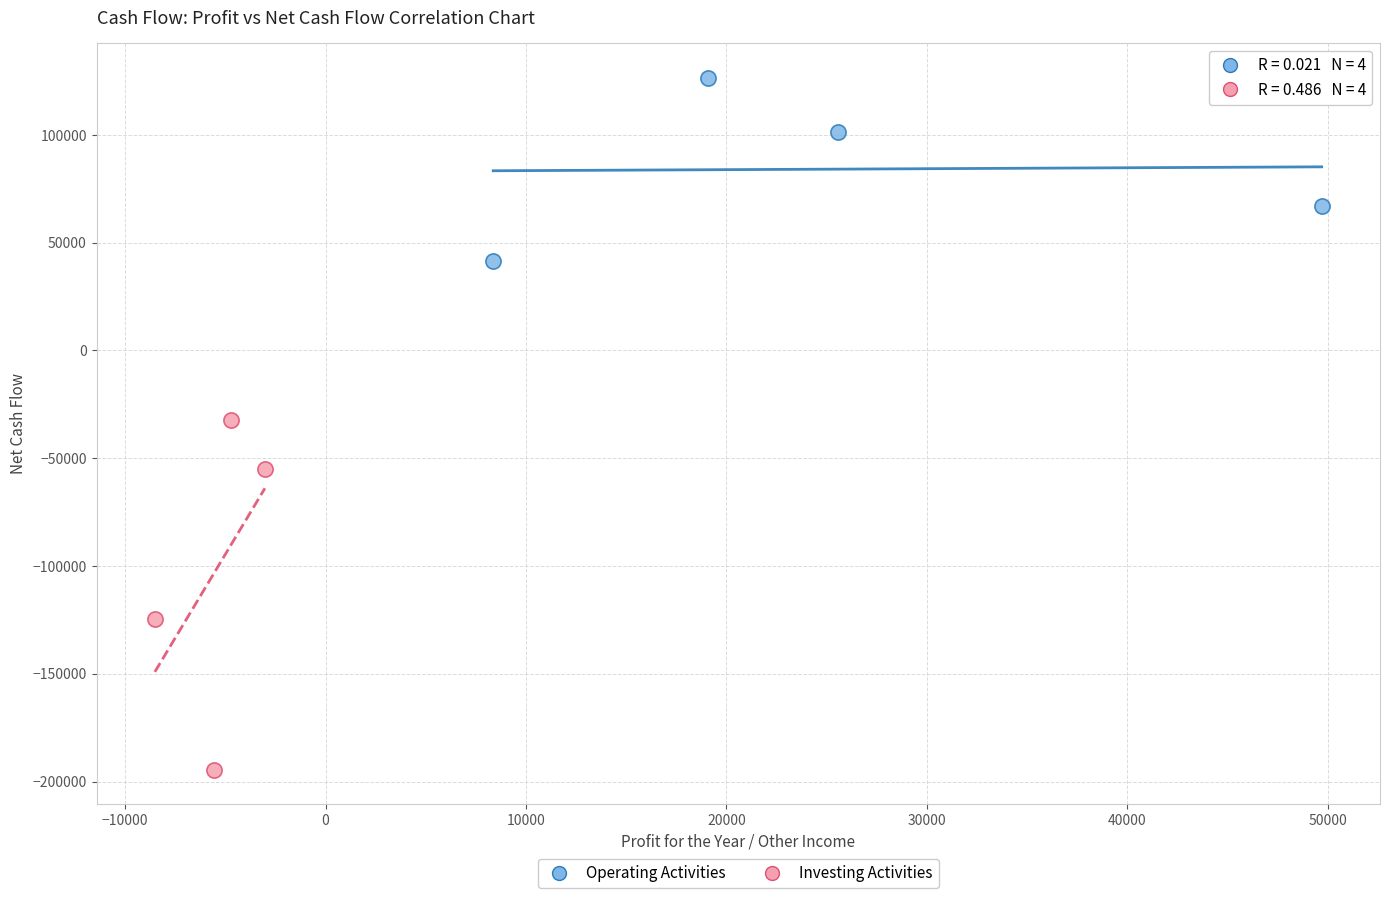

Which series reaches the minimum Y coordinate?

Investing Activities